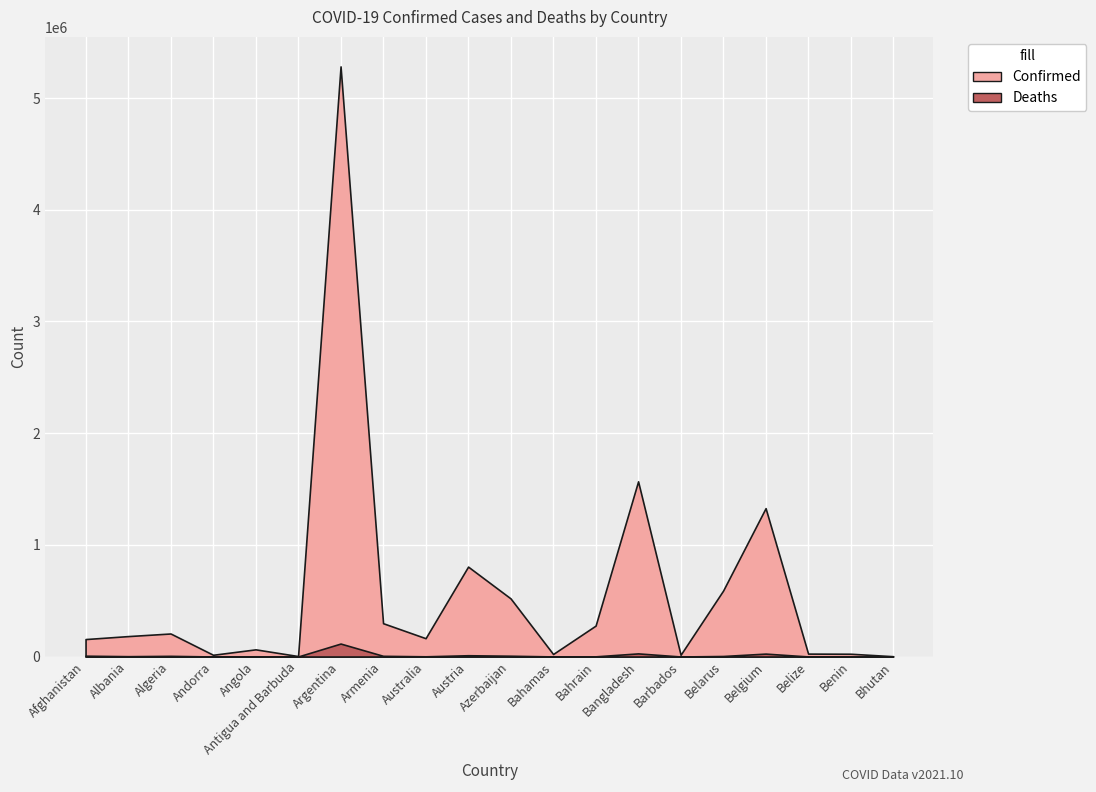

What are all the series names shown in the legend?

Confirmed, Deaths